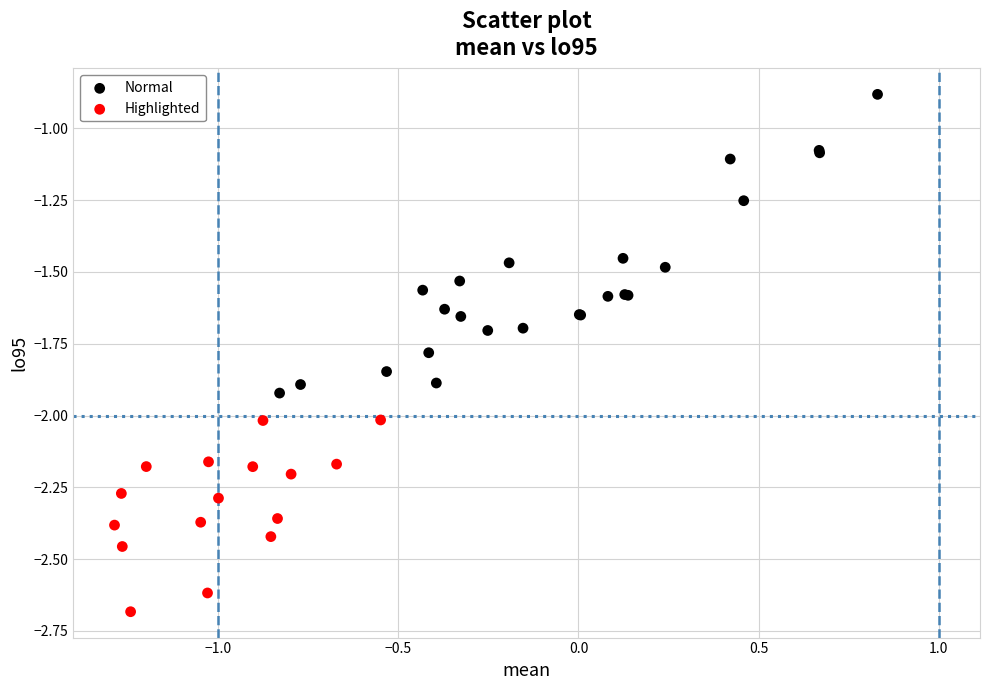

Which series contains the highest Y value?

Normal